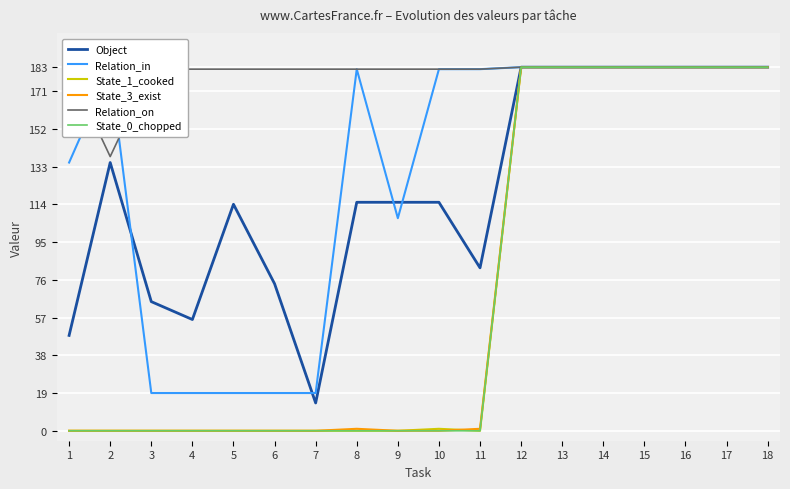

Reading left to right, extract all data points from this chart.

Object: 48	135	65	56	114	74	14	115	115	115	82	183	183	183	183	183	183	183
Relation_in: 135	182	19	19	19	19	19	182	107	182	182	183	183	183	183	183	183	183
State_1_cooked: 0	0	0	0	0	0	0	0	0	1	0	183	183	183	183	183	183	183
State_3_exist: 0	0	0	0	0	0	0	1	0	0	1	183	183	183	183	183	183	183
Relation_on: 182	138	182	182	182	182	182	182	182	182	182	183	183	183	183	183	183	183
State_0_chopped: 0	0	0	0	0	0	0	0	0	0	0	183	183	183	183	183	183	183